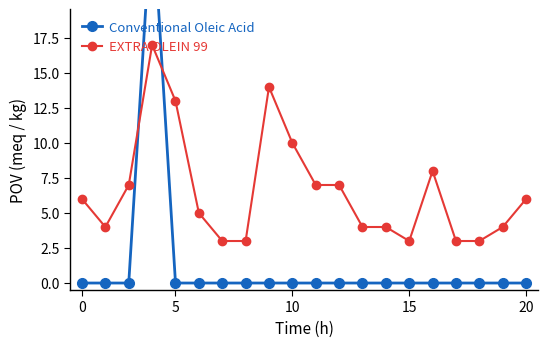

What is the difference between the maximum and second lowest values in the EXTRA OLEIN 99 series?

14